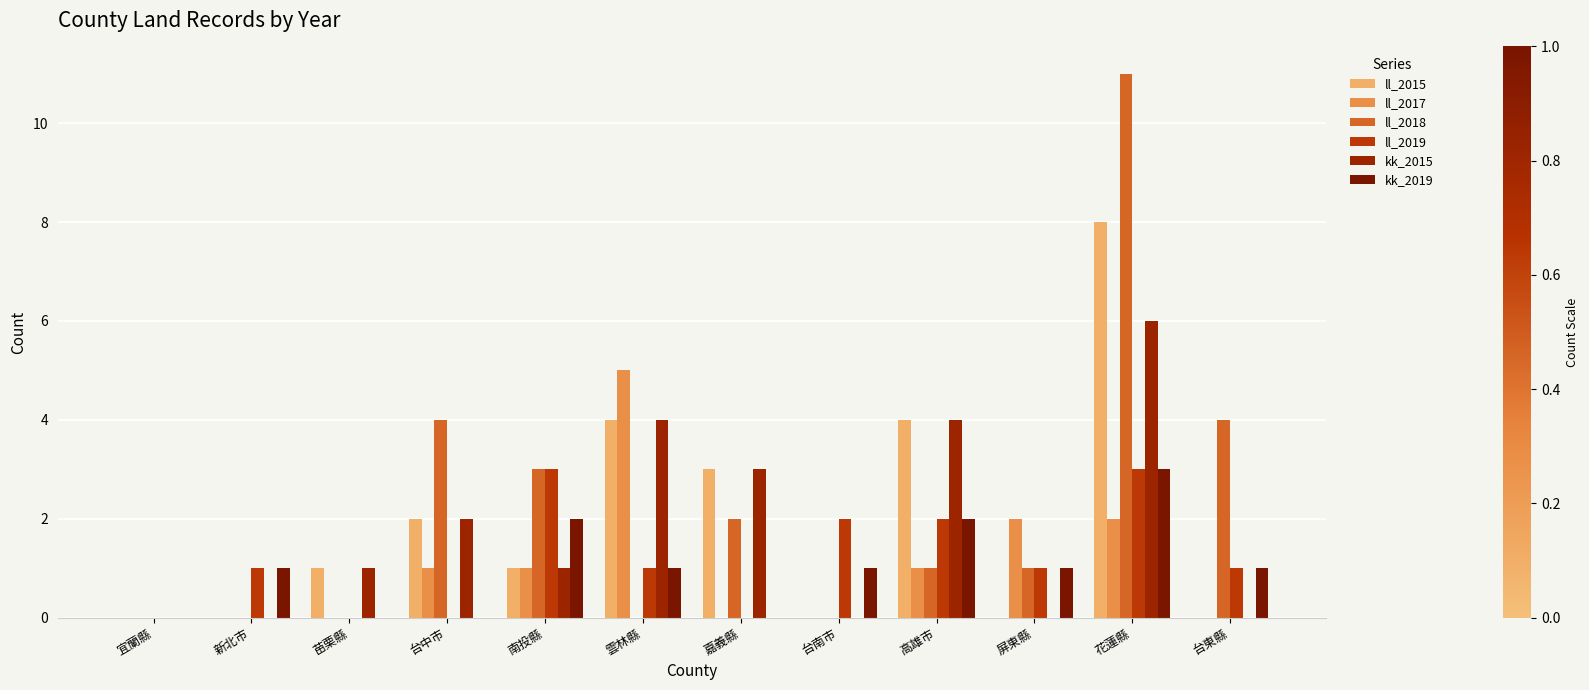

What is the highest value of the ll_2017 series?

5